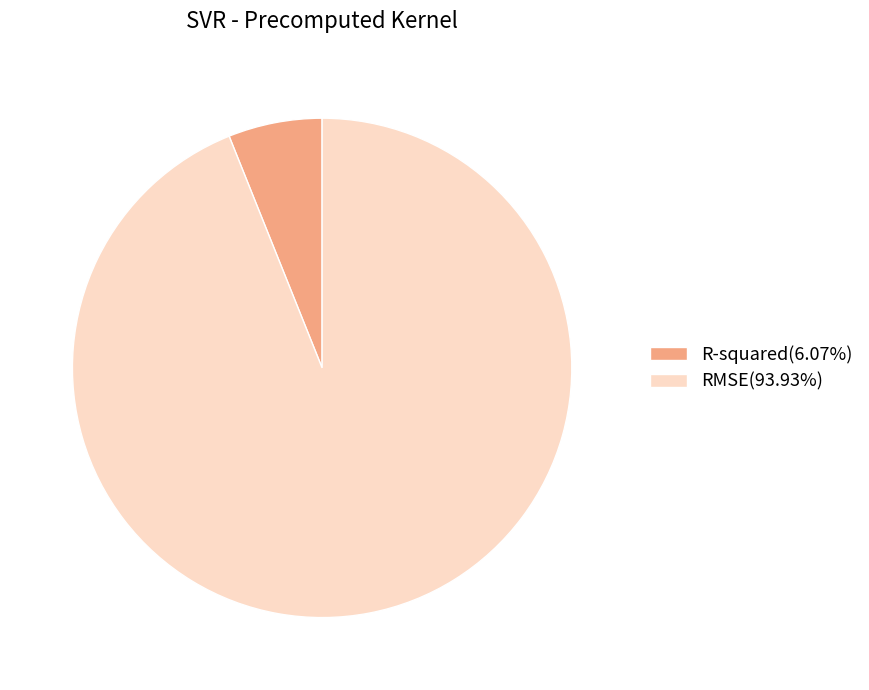

Do RMSE and R-squared together represent more than half of the pie?

Yes